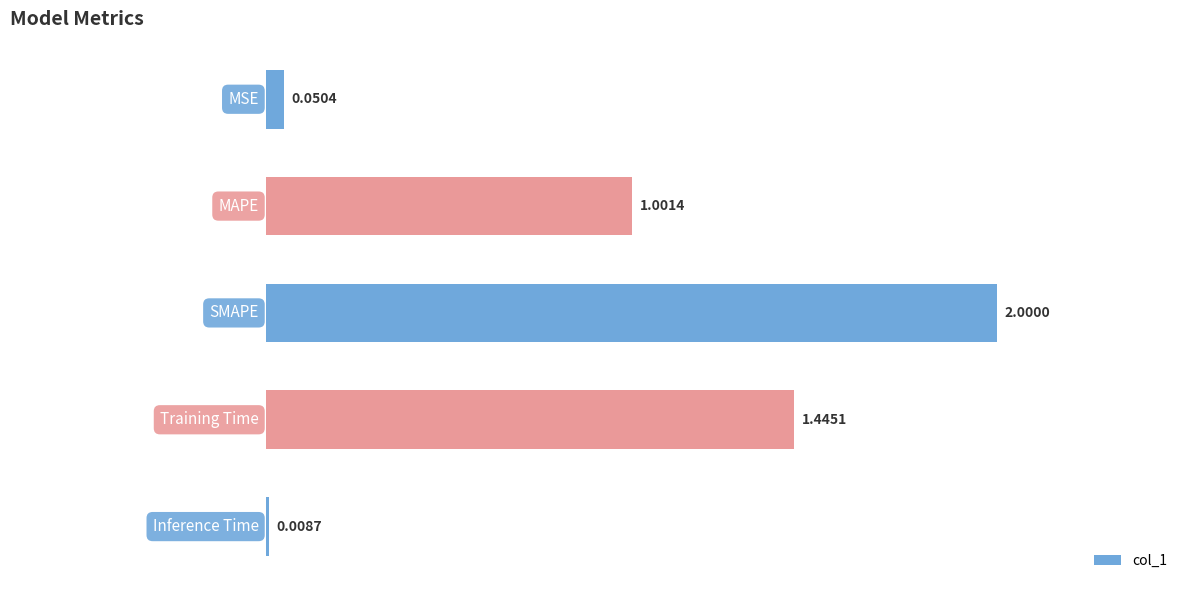

What is the sum of all values?

4.5